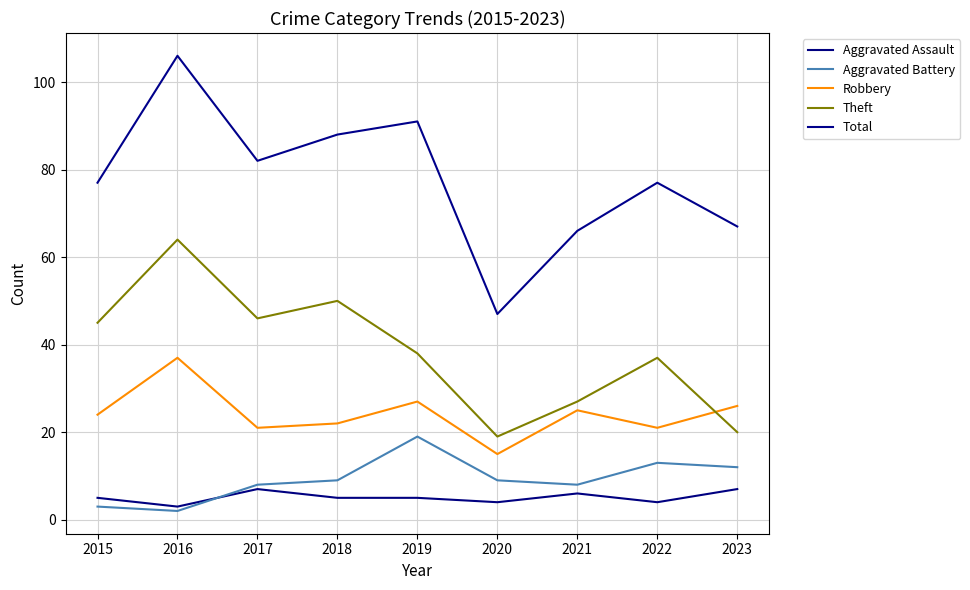

What is the value of the Theft point at the 3rd from the left?

46